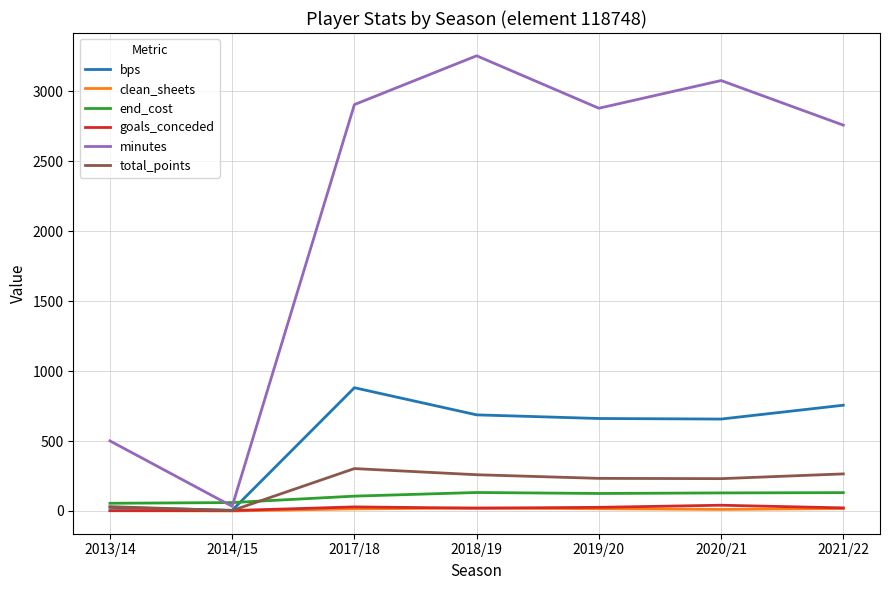

Is the value of total_points at 2014/15 greater than the value of bps at 2017/18?

No